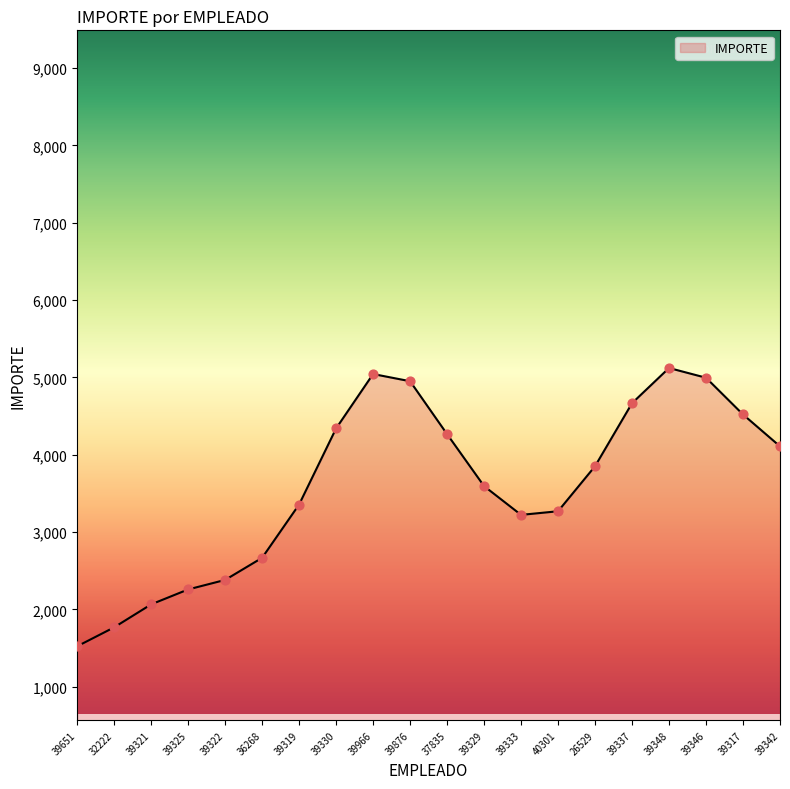

What is the change in value from 39322 to 39337?

+2285